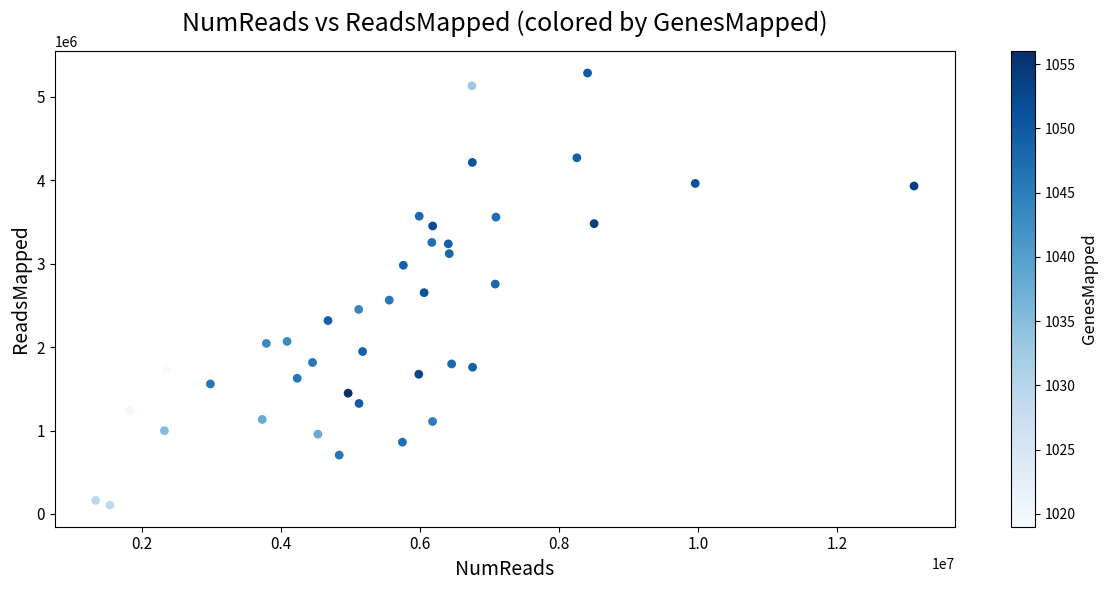

What is the range of Y values (max minus min)?

5178001